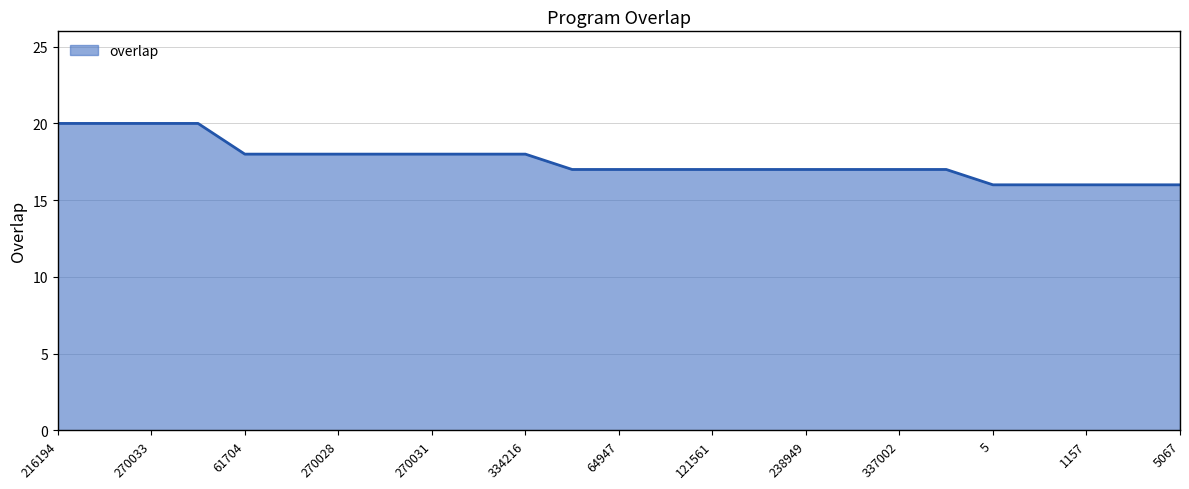

How many series are shown in this chart?

1